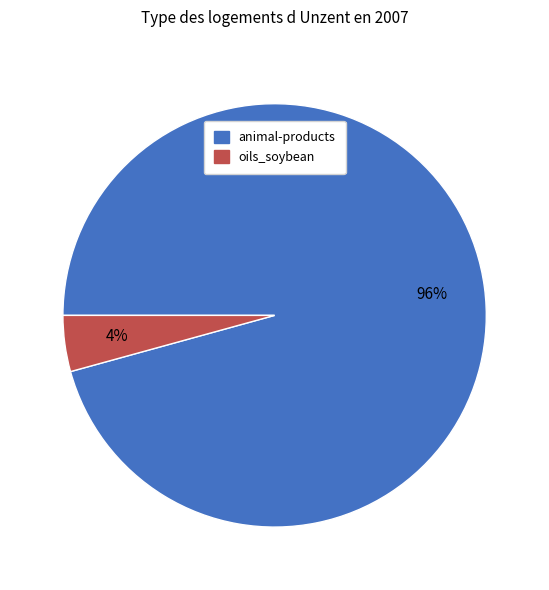

Between animal-products and oils_soybean, which is larger?

animal-products